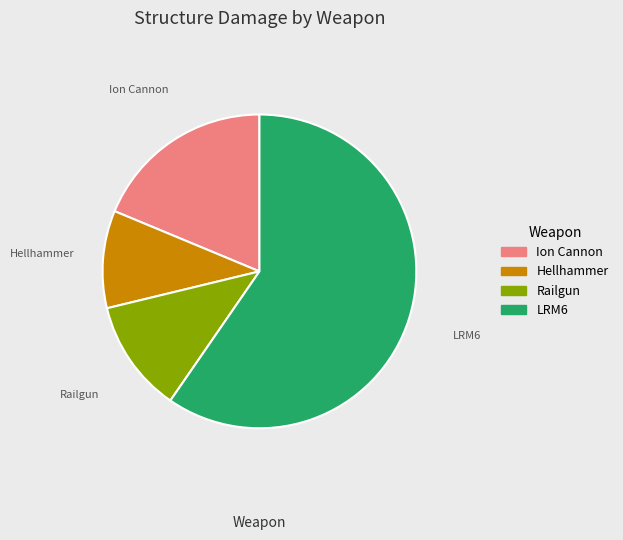

Is LRM6 the majority of the pie?

Yes